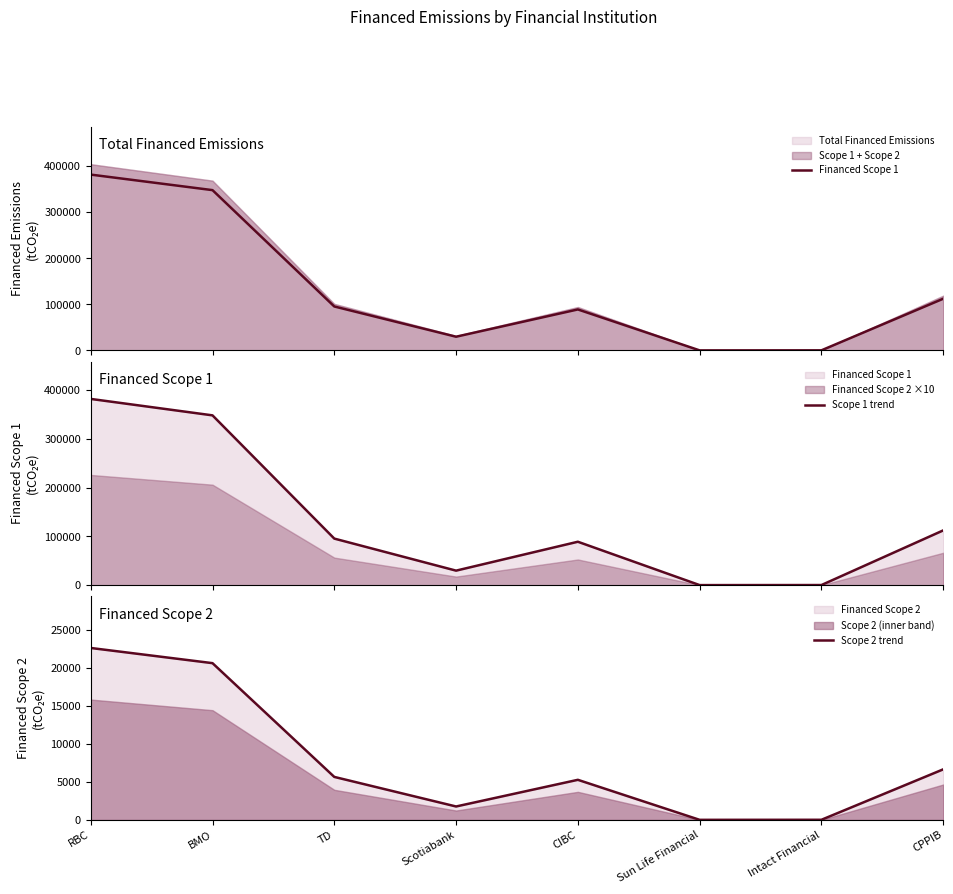

Read the Scope 1 trend value at Sun Life Financial.

207.7